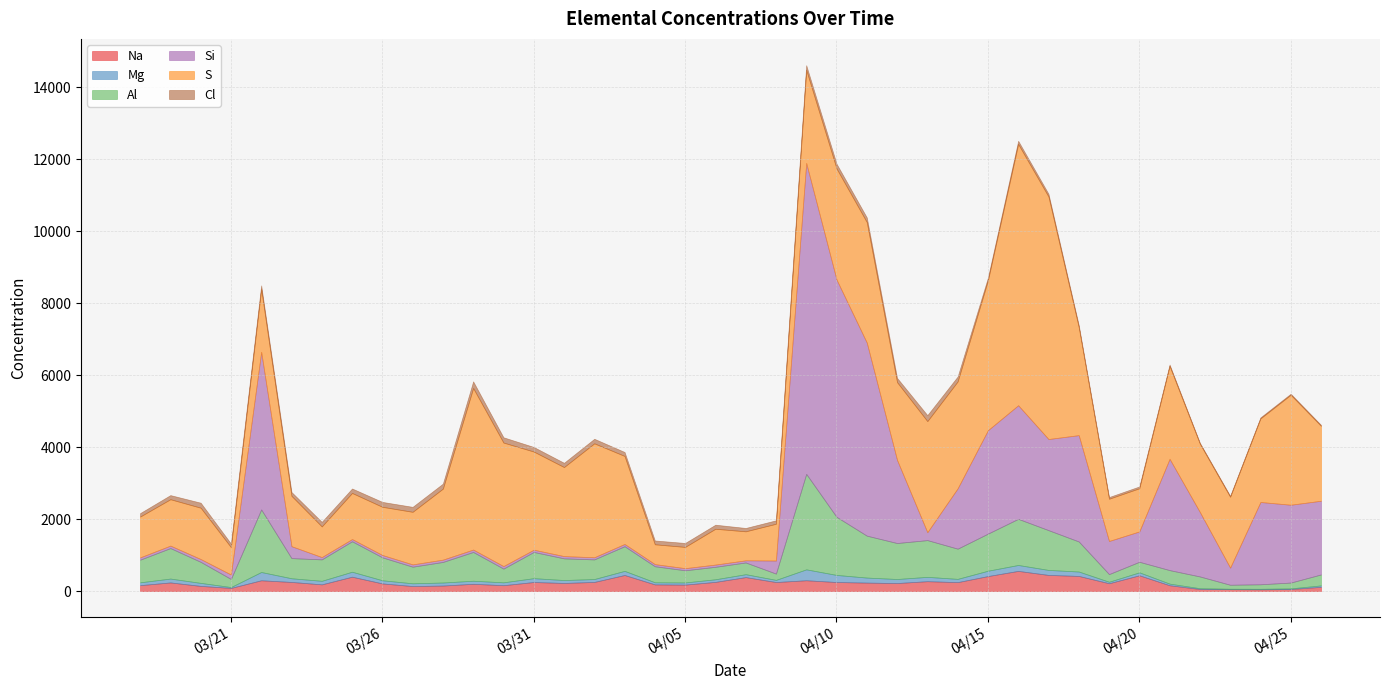

Reading right to left, transcribe all the data shown in this chart.

Na: 118.8	57.7	49.8	54.1	58.6	162.9	439.1	218.7	421.5	449.5	561.6	417.7	249.6	275.6	224.1	236.5	252.5	301.5	252.1	389.0	256.3	180.2	186.4	447.7	254.7	226.5	252.6	164.2	202.7	154.6	140.1	213.7	400.1	187.8	254.4	301.0	88.6	144.7	241.0	165.4
Mg: 39.5	18.1	14.8	11.8	21.7	44.6	82.4	41.4	122.6	138.8	164.1	148.5	90.3	120.2	112.0	139.4	196.7	302.8	59.6	81.0	72.6	60.3	58.5	114.6	80.7	80.8	107.1	79.7	85.5	83.9	77.2	87.3	138.1	98.3	102.4	229.7	24.0	83.8	107.5	78.7
Al: 304.4	161.6	124.9	110.6	326.9	375.6	293.0	212.3	834.9	1105.1	1282.0	1030.5	839.0	1021.0	999.4	1164.5	1614.6	2651.7	174.8	325.4	345.8	337.5	445.1	684.1	545.0	601.9	727.7	380.7	799.0	571.1	460.5	636.2	846.0	595.2	559.7	1737.7	224.8	584.4	846.8	628.1
Si: 2047.8	2162.1	2285.8	476.4	1790.1	3091.9	843.3	920.4	2953.7	2531.4	3155.6	2873.2	1676.4	219.7	2308.1	5363.9	6594.1	8637.7	363.0	60.2	62.6	59.3	59.7	63.5	60.2	63.2	63.7	70.6	67.3	64.5	64.3	66.0	62.1	64.5	331.6	4379.8	123.3	78.5	68.8	64.8
S: 2081.2	3055.1	2321.8	1967.9	1898.3	2579.3	1199.6	1173.0	2999.9	6737.3	7258.1	4162.2	2968.5	3085.5	2161.1	3346.6	3083.9	2586.4	1021.2	805.5	994.8	590.3	550.9	2445.0	3164.3	2473.2	2726.2	3431.3	4487.7	1972.8	1460.6	1338.4	1280.4	851.1	1398.1	1742.5	760.7	1425.5	1288.7	1133.3
Cl: 26.3	29.2	28.7	26.2	25.1	39.1	49.5	47.2	58.5	75.6	87.4	74.2	136.5	166.2	117.9	128.9	131.6	128.7	96.1	93.0	112.5	109.4	105.8	109.5	126.4	118.3	126.7	146.4	184.4	138.6	137.9	136.2	123.7	126.9	106.2	102.4	99.3	138.9	114.2	95.8